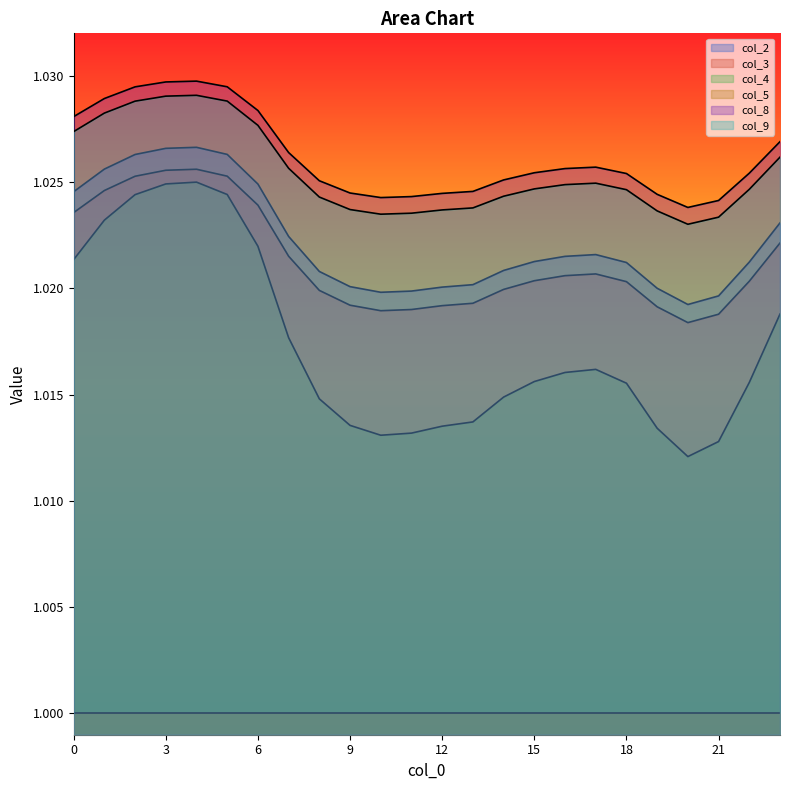

True or false: col_4 and col_2 cross at least once.

False